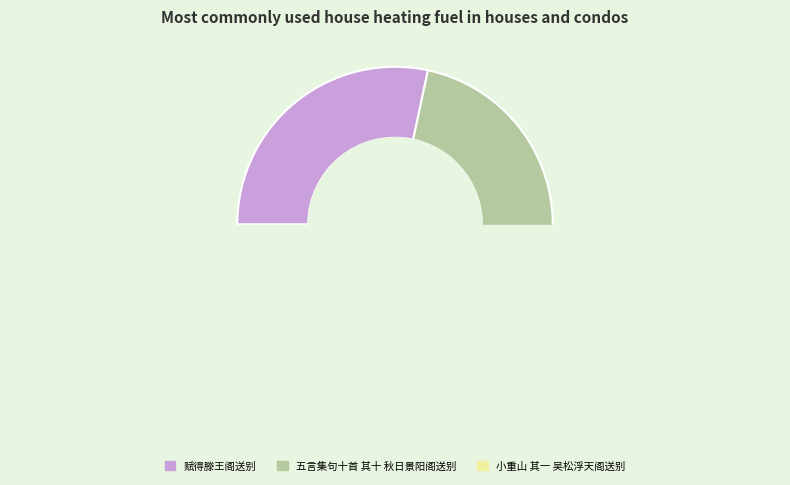

What is the change in value from 赋得滕王阁送别 to 五言集句十首 其十 秋日景阳阁送别?

-40821